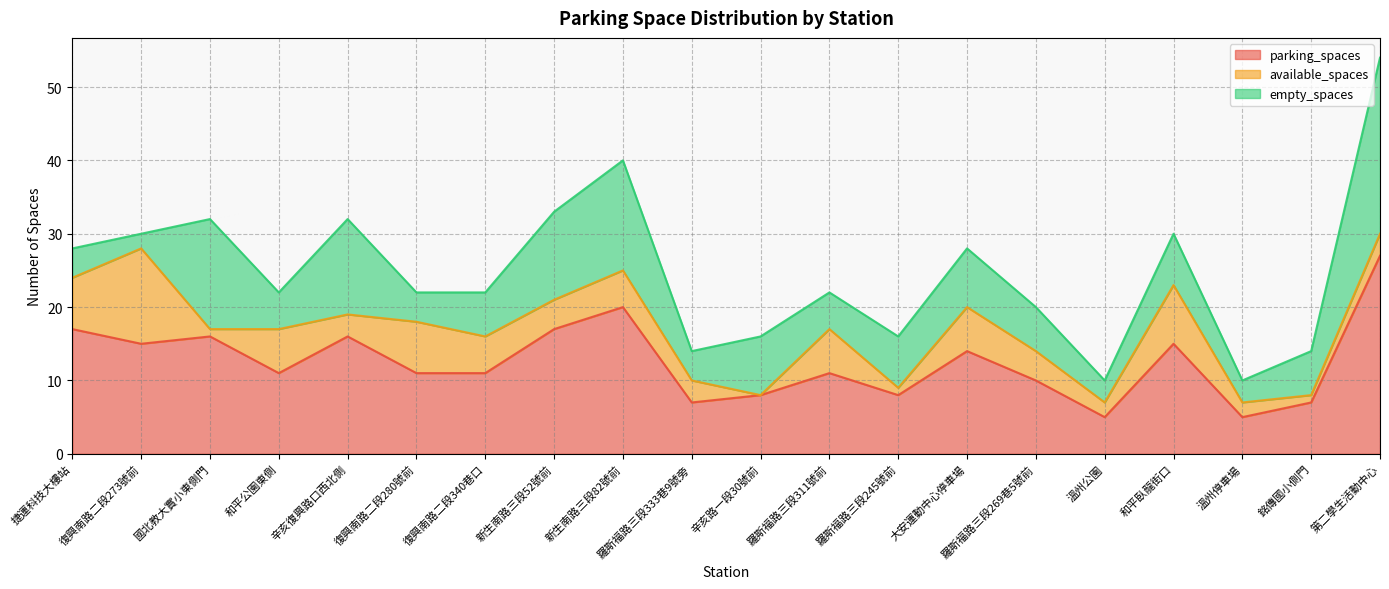

Which series ends up on top after the final intersection of empty_spaces and available_spaces?

empty_spaces